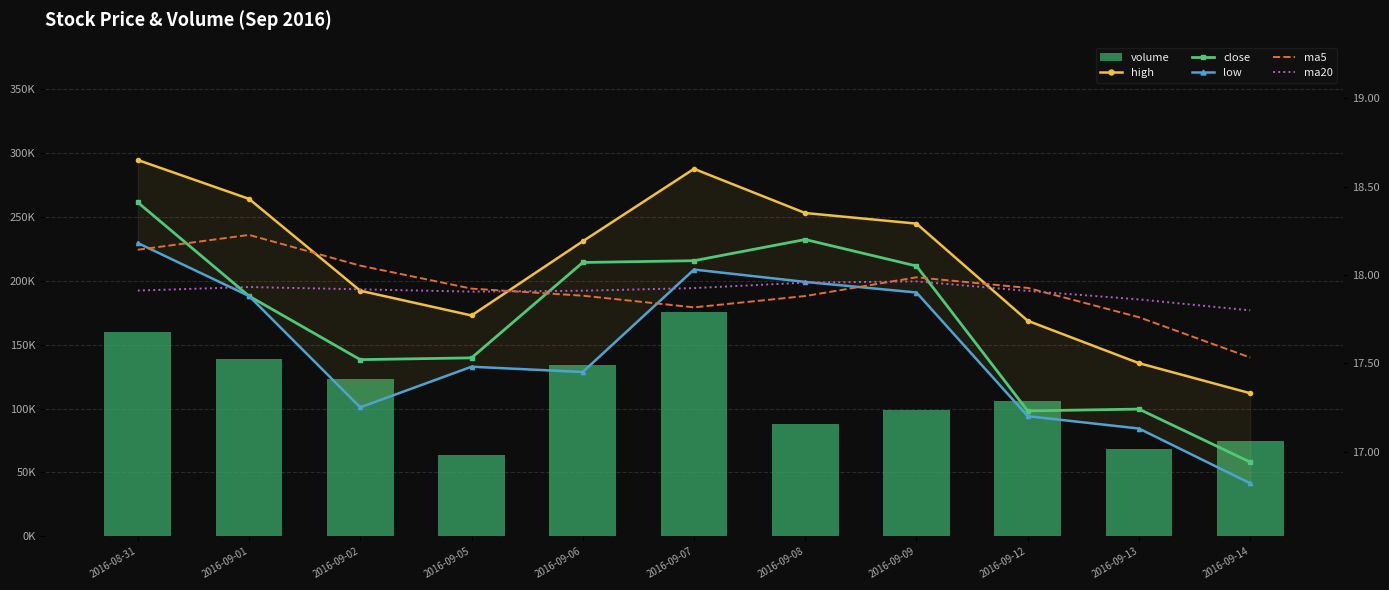

Which series has the largest total across all categories?

volume